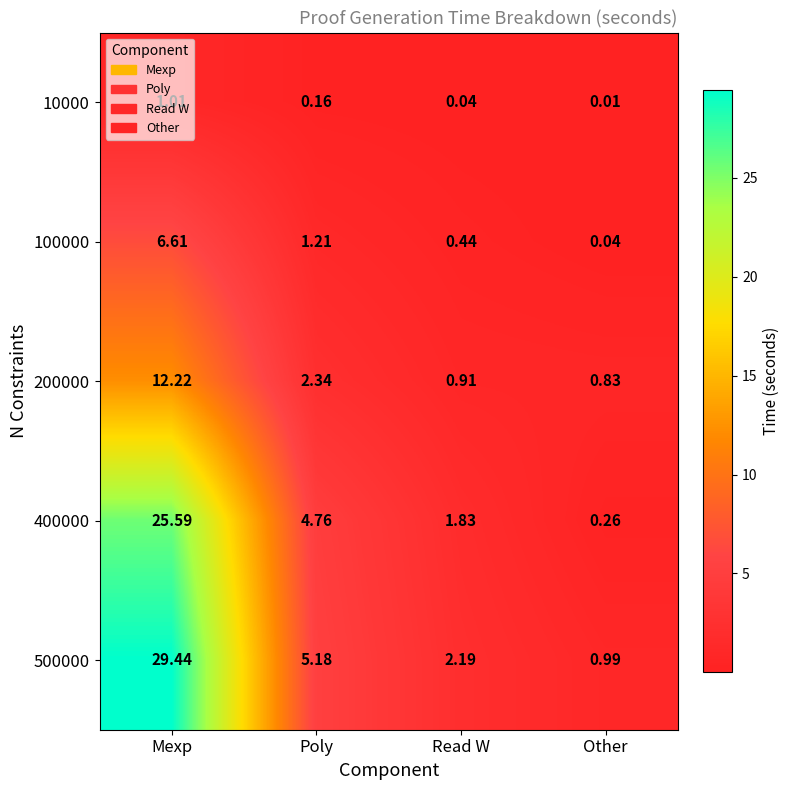

At which category is the sum across all series the highest?

Mexp